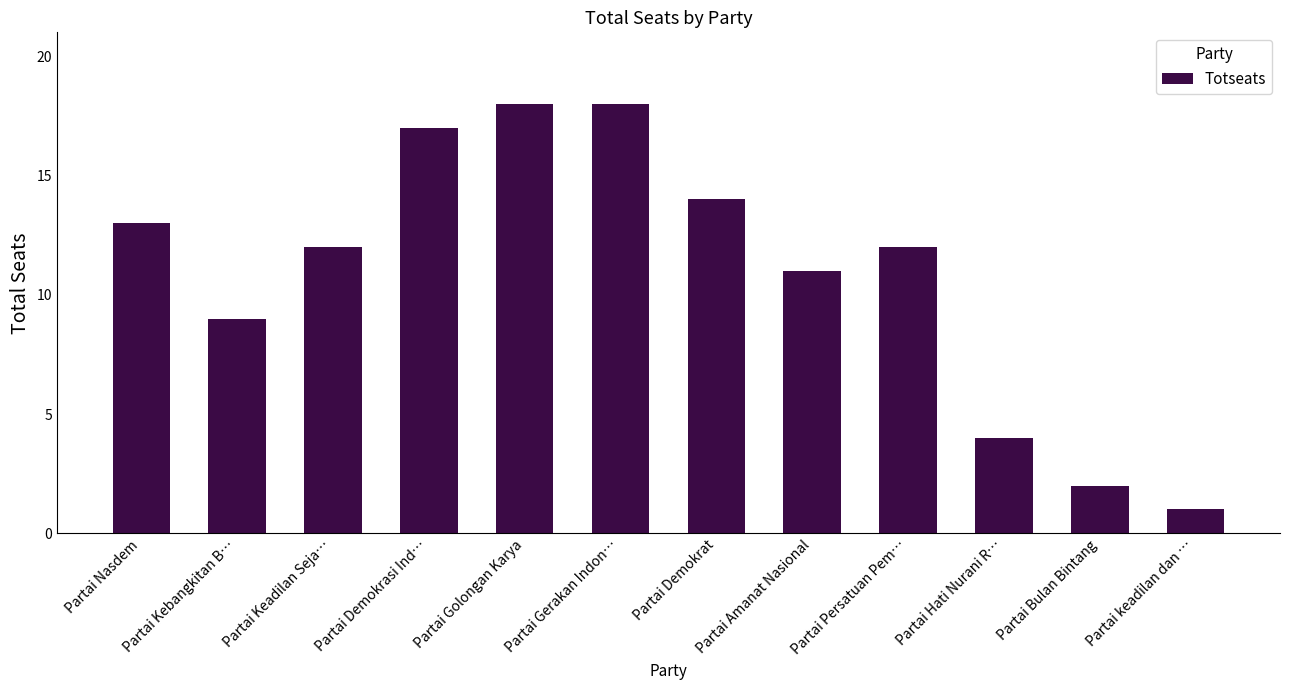

What is the difference between the values at Partai Persatuan Pem… and Partai Demokrasi Ind…?

5